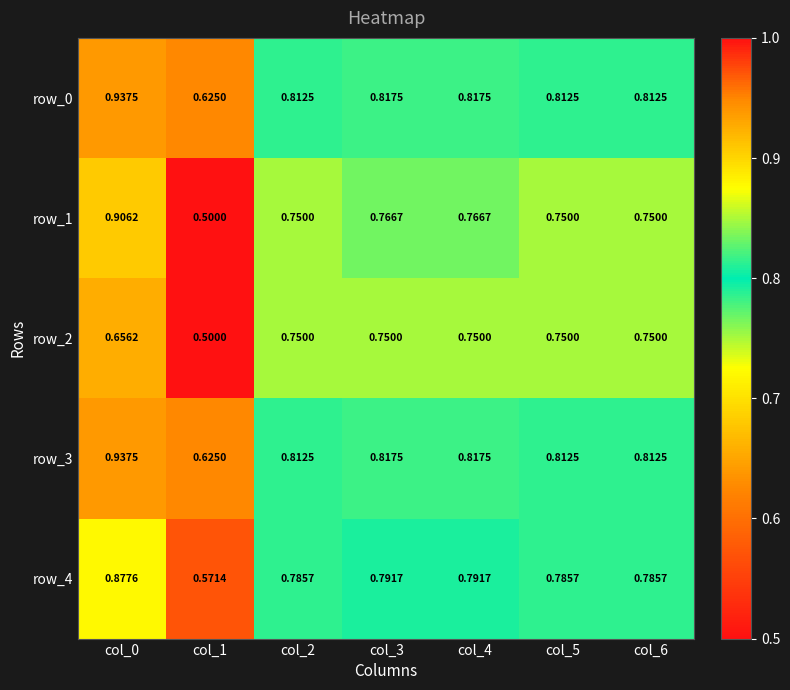

Is the value of row_4 at col_2 greater than the value of row_3 at col_6?

No